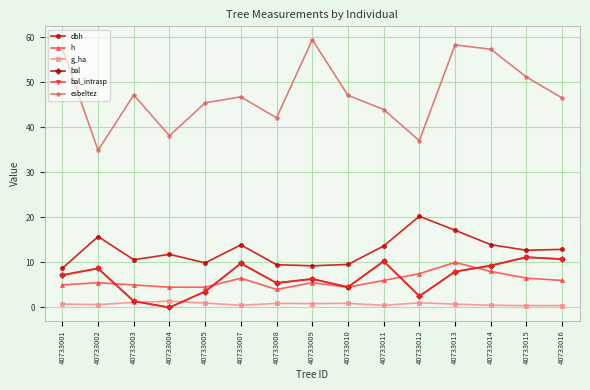

What is the value of the bal point at the 14th from the left?

11.2